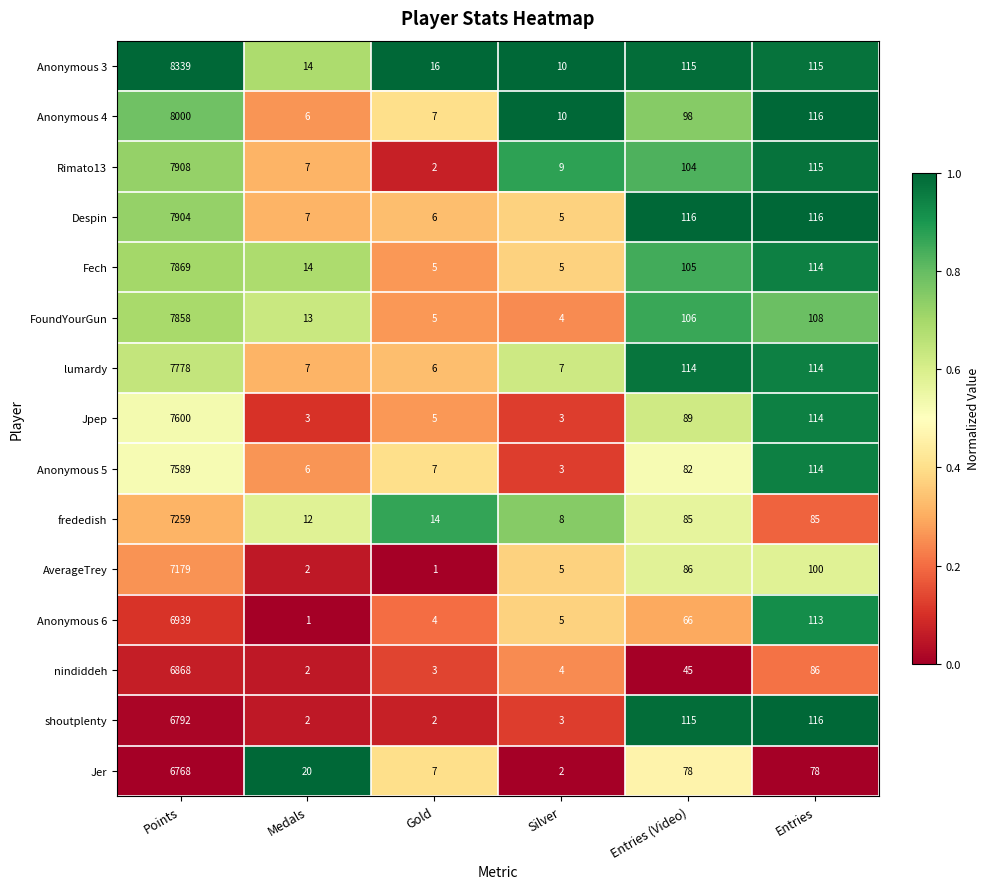

What is the minimum value for Fech?

5